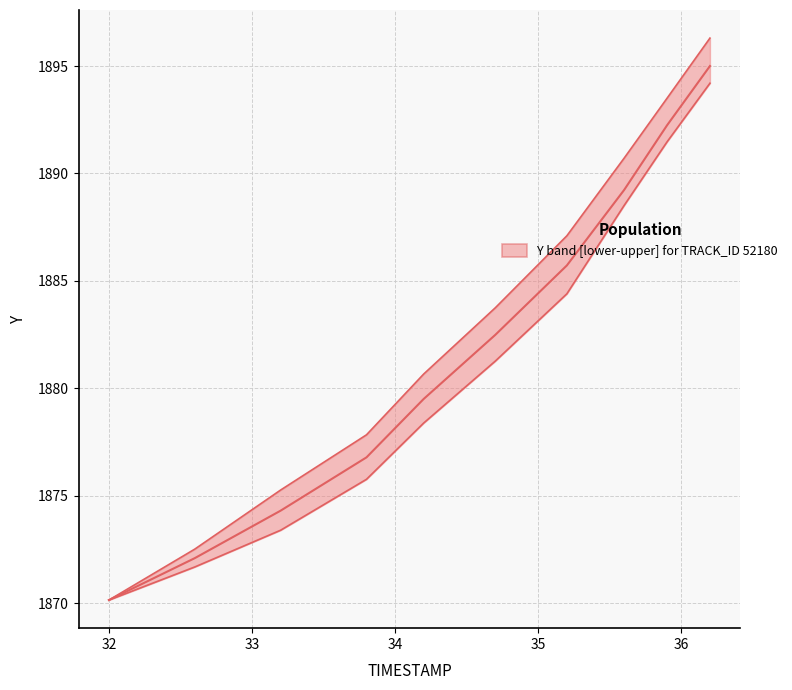

What is the smallest value displayed?

1870.2